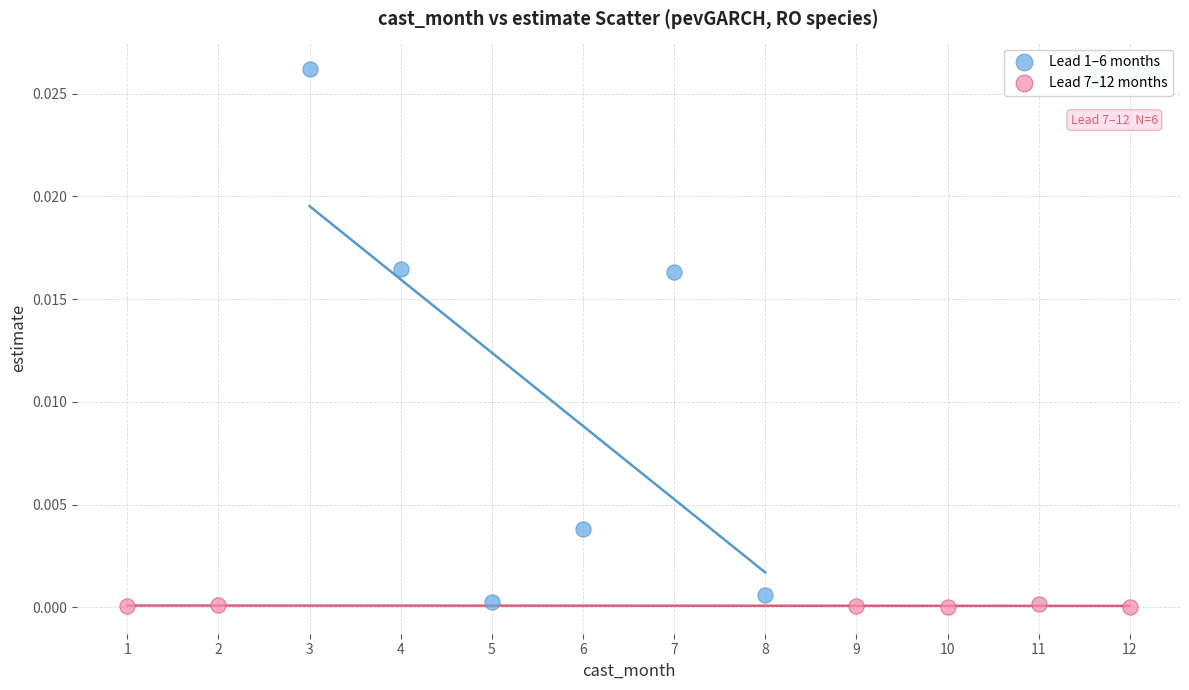

Which series reaches the minimum Y coordinate?

Lead 7–12 months